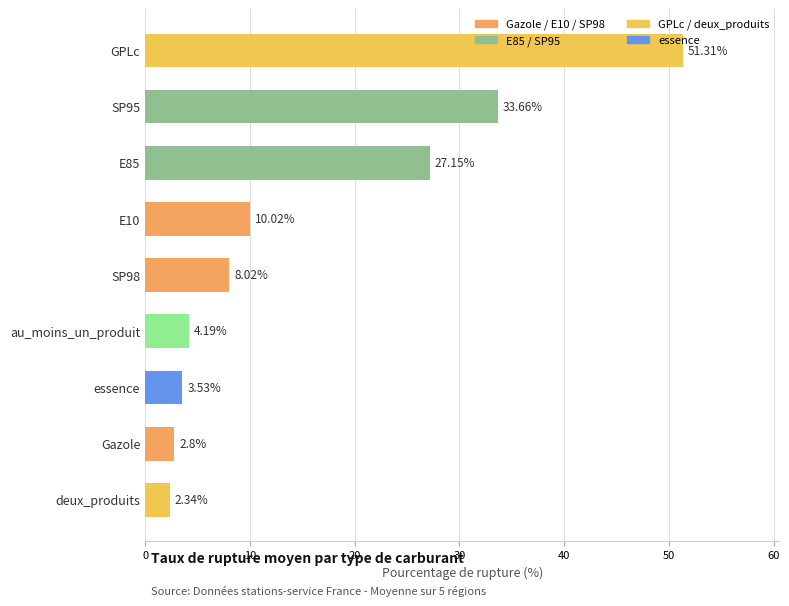

What is the approximate value at SP98?

8.0